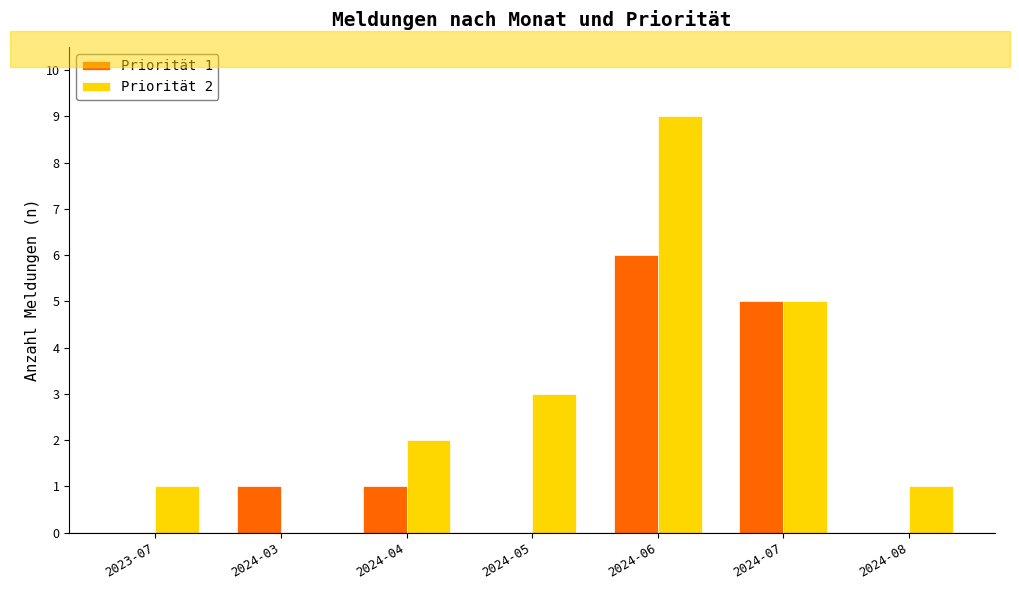

The Priorität 1 series shows 1 at 2024-03. True or false?

True